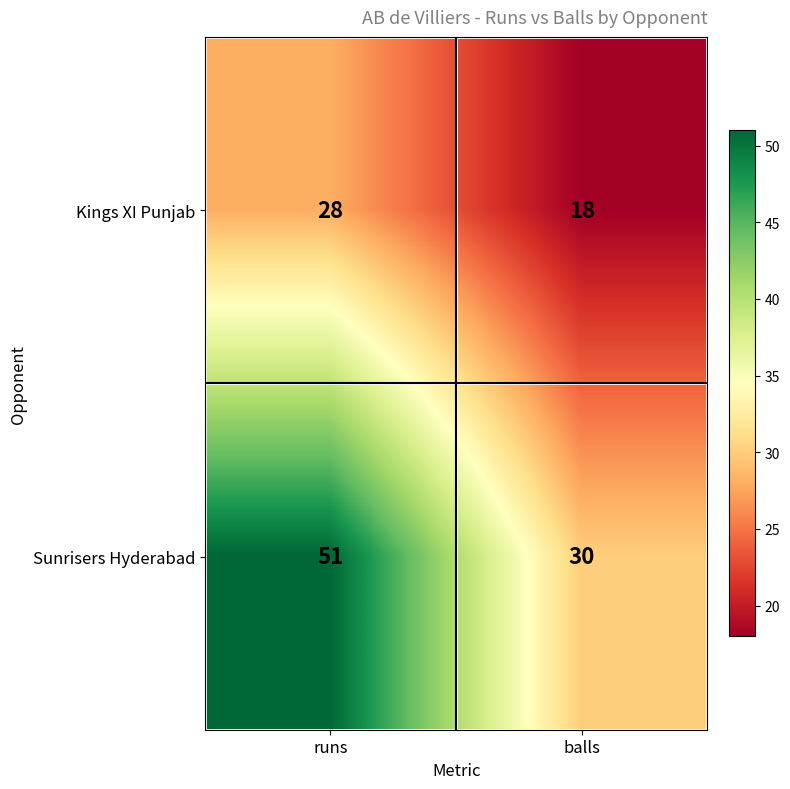

Reading left to right, extract all data points from this chart.

Kings XI Punjab: 28	18
Sunrisers Hyderabad: 51	30